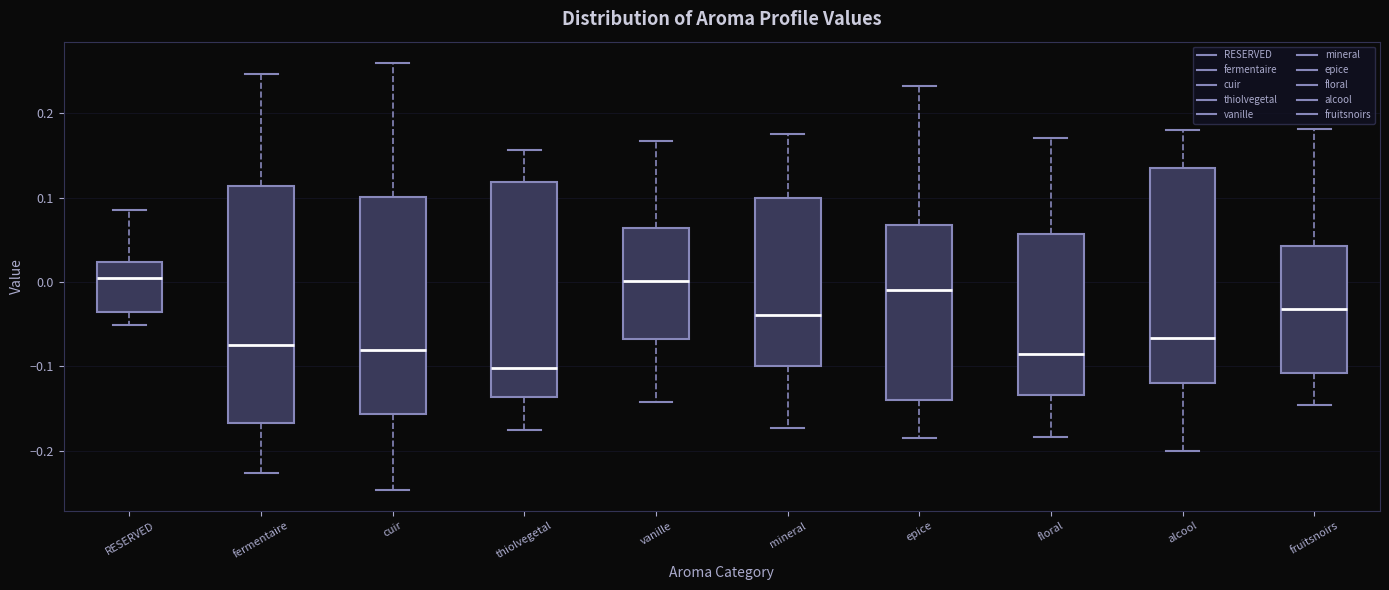

Where does the median line of the box for epice sit on the y-axis? The values are not printed on the chart, so give them approximately, as read against the axis.

-0.01